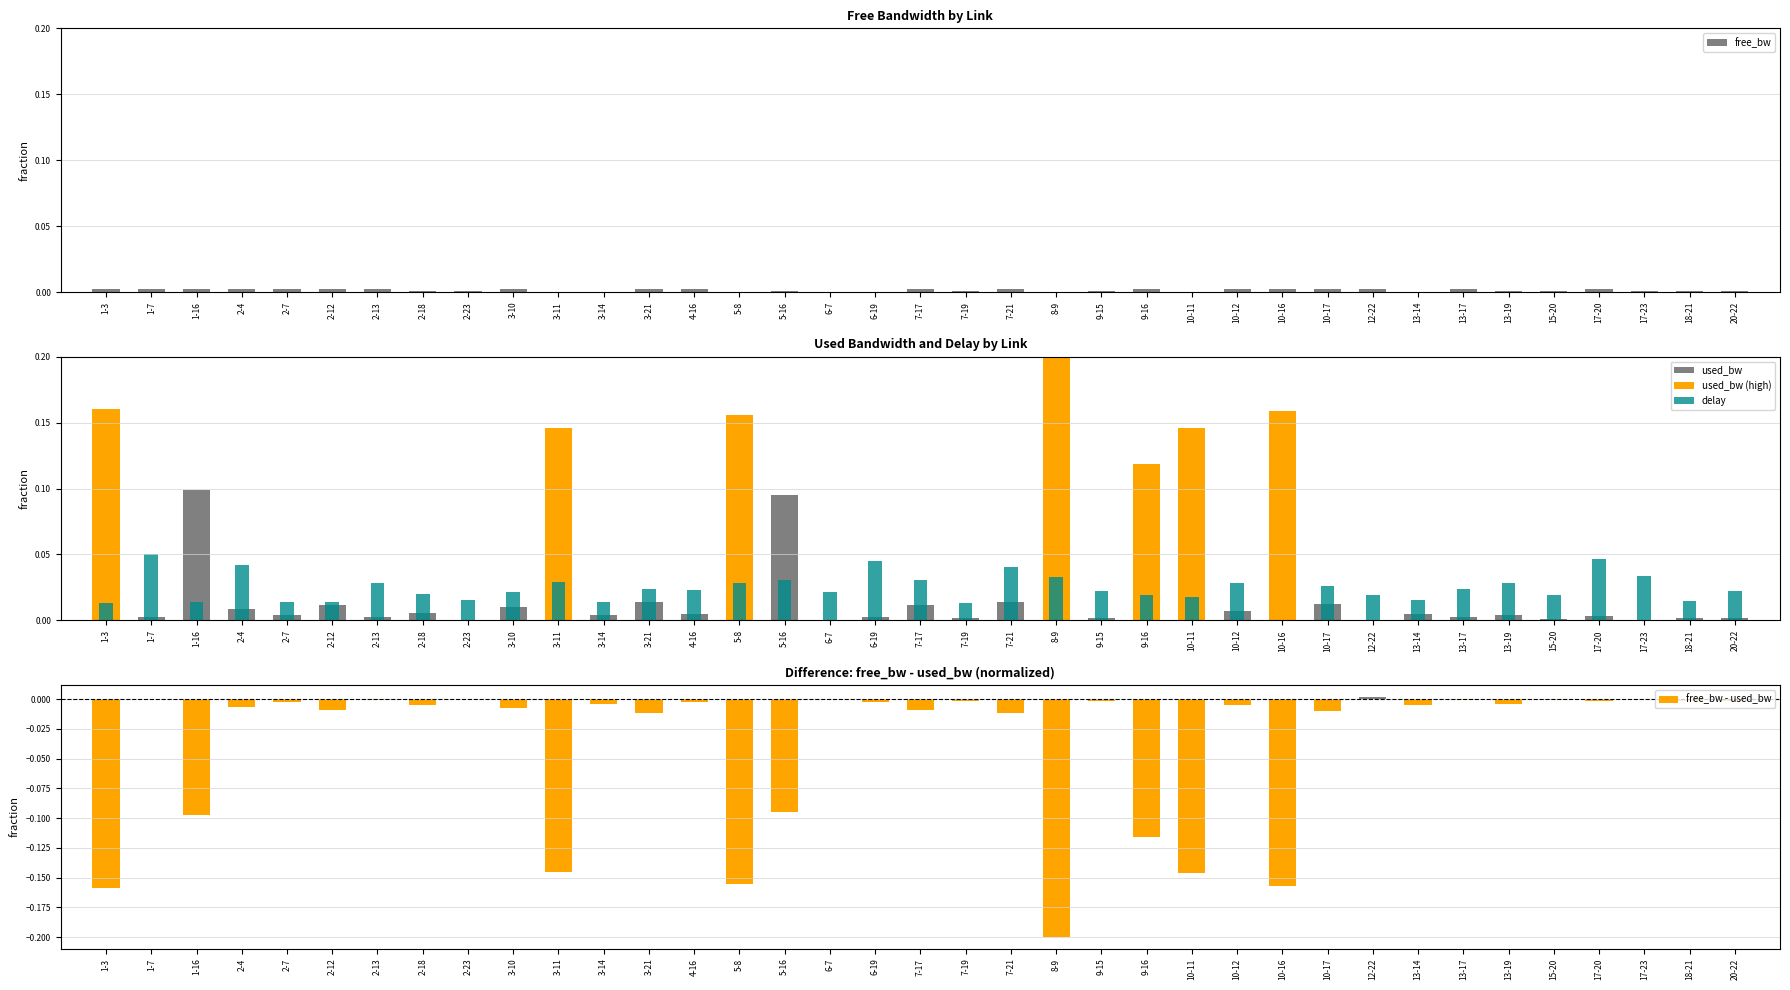

What is the greatest value displayed?

0.2